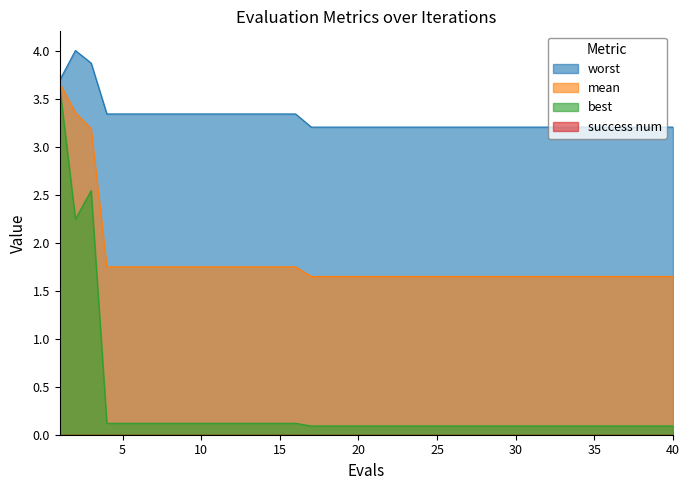

At how many categories does at least one series exceed 2?

40